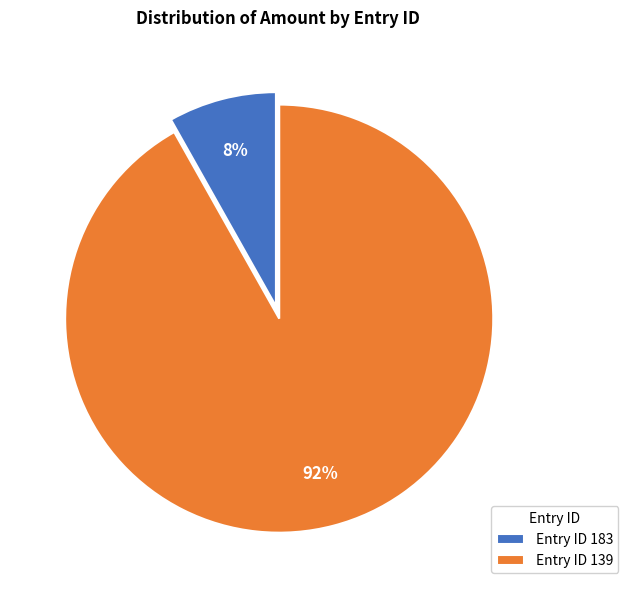

Between Entry ID 139 and Entry ID 183, which is larger?

Entry ID 139